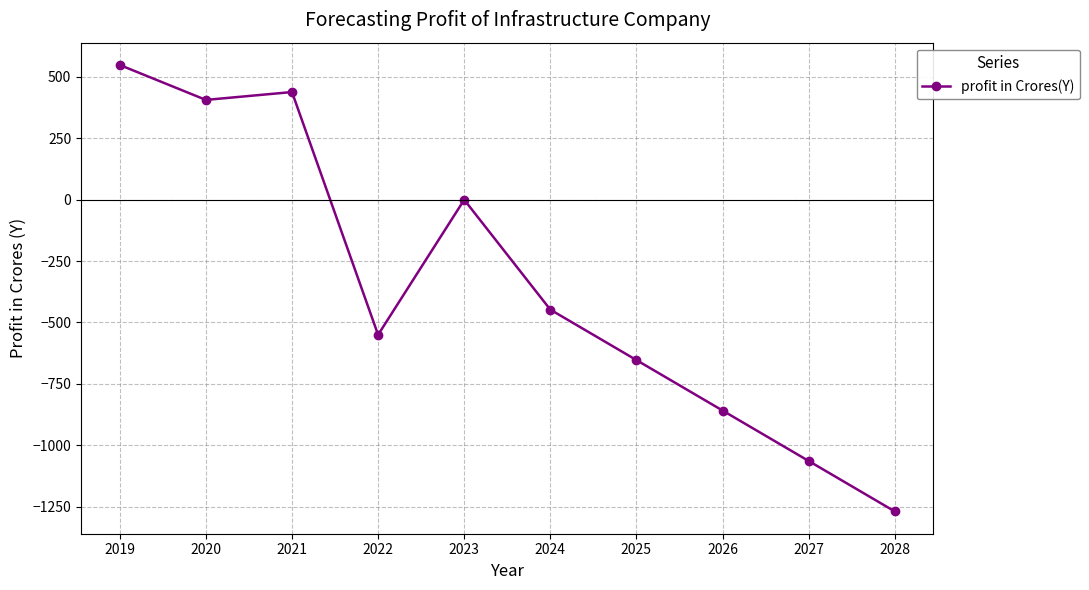

What is the value of the 3rd point from the left?

437.0